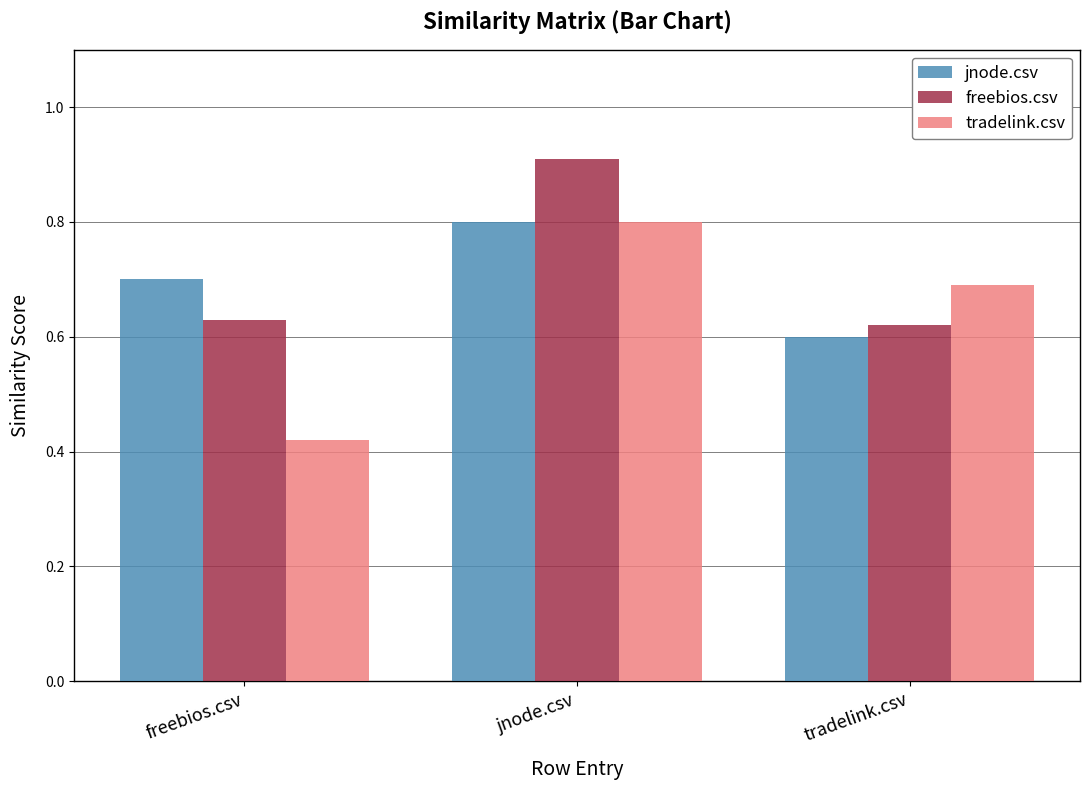

True or false: tradelink.csv has a value of 0.7 at freebios.csv.

False